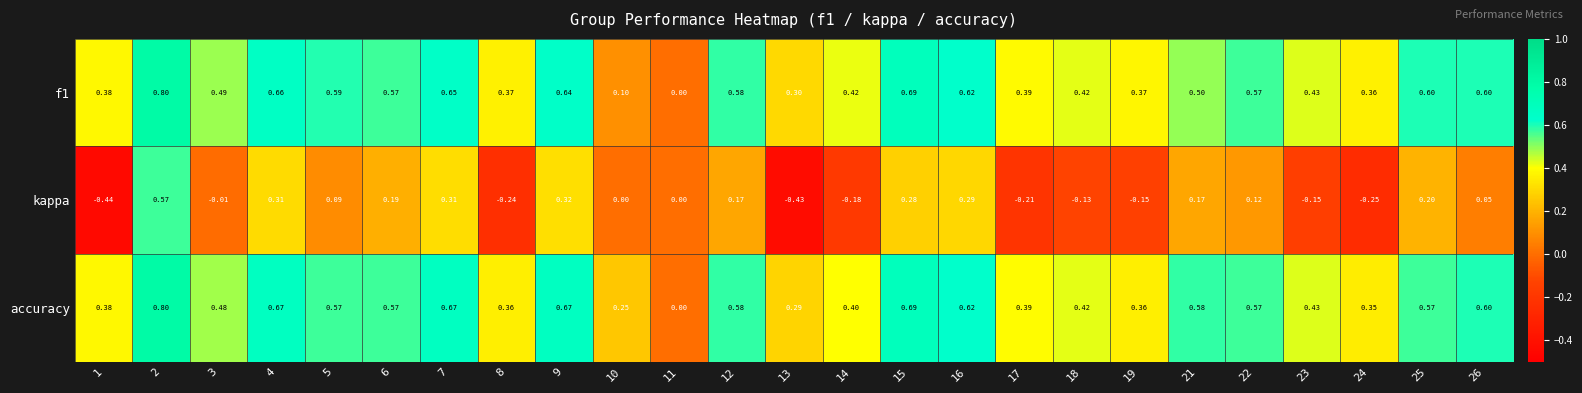

Which series has the largest total across all categories?

accuracy